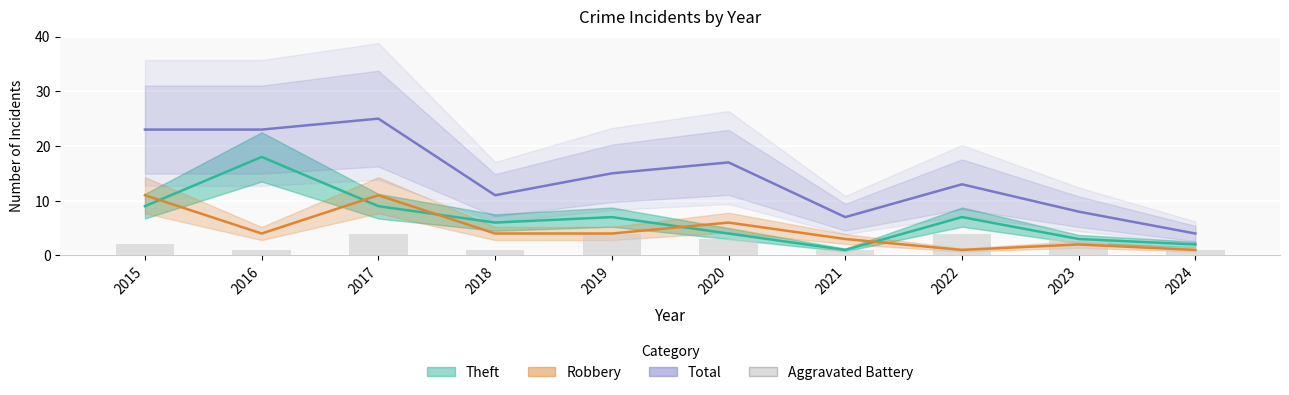

True or false: the data shows 1 at 2023.

False